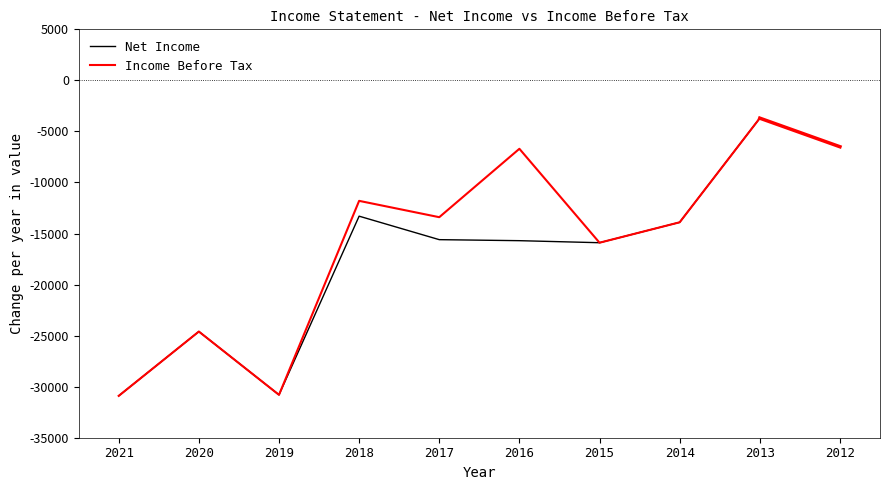

Which category has the lowest value across all series?

2021